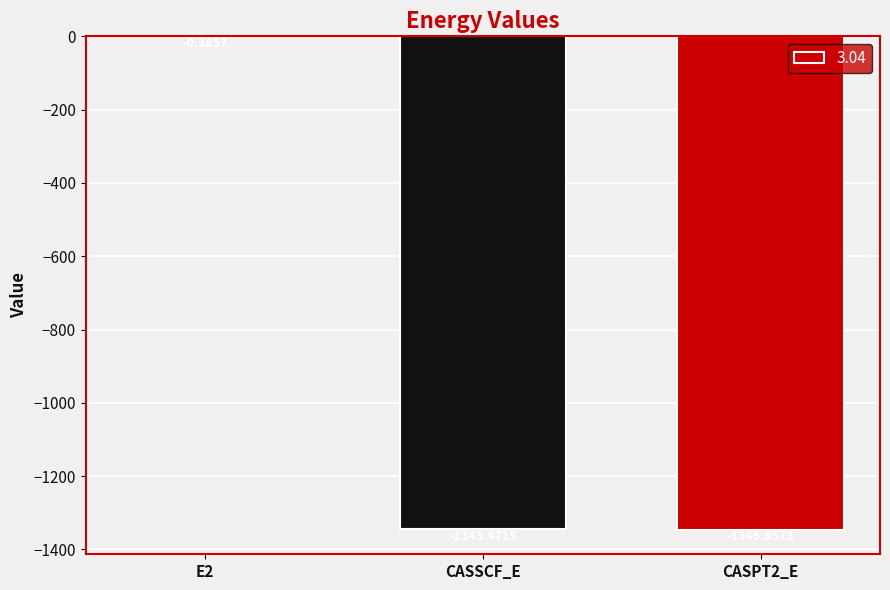

What is the sum of all values?

-2691.7